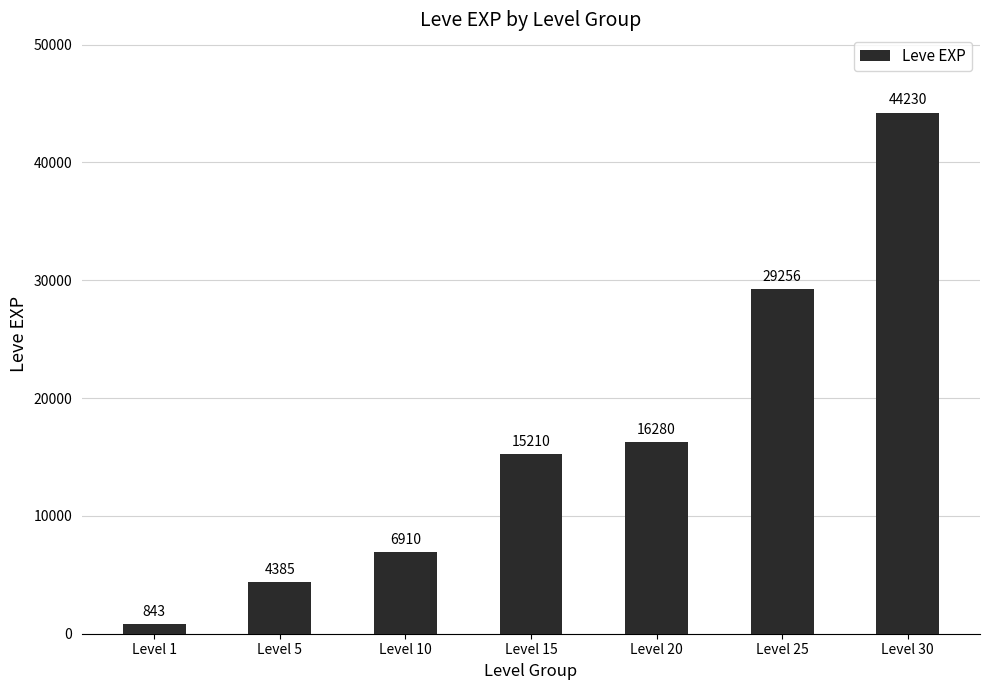

What value does the data have at Level 15?

15210